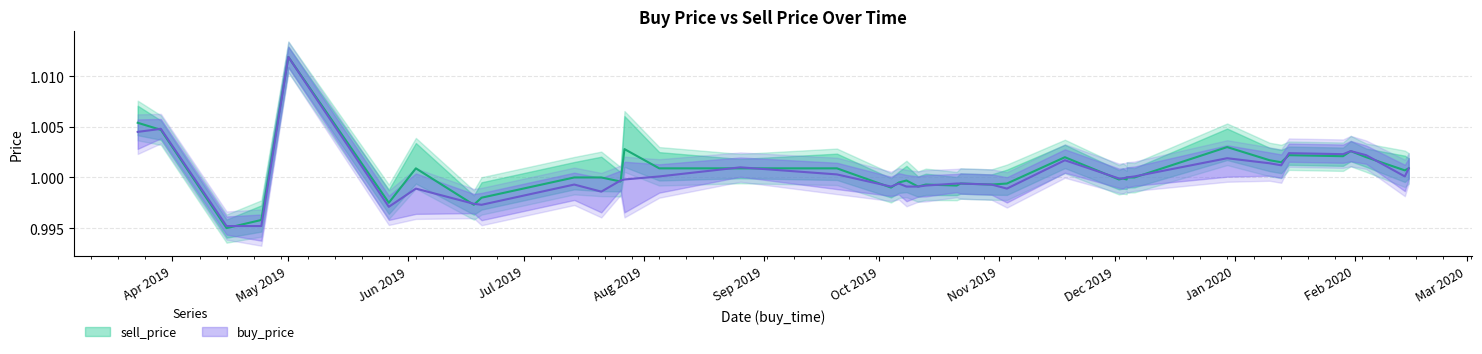

At which label is sell_price closest to 1?

2019-07-21